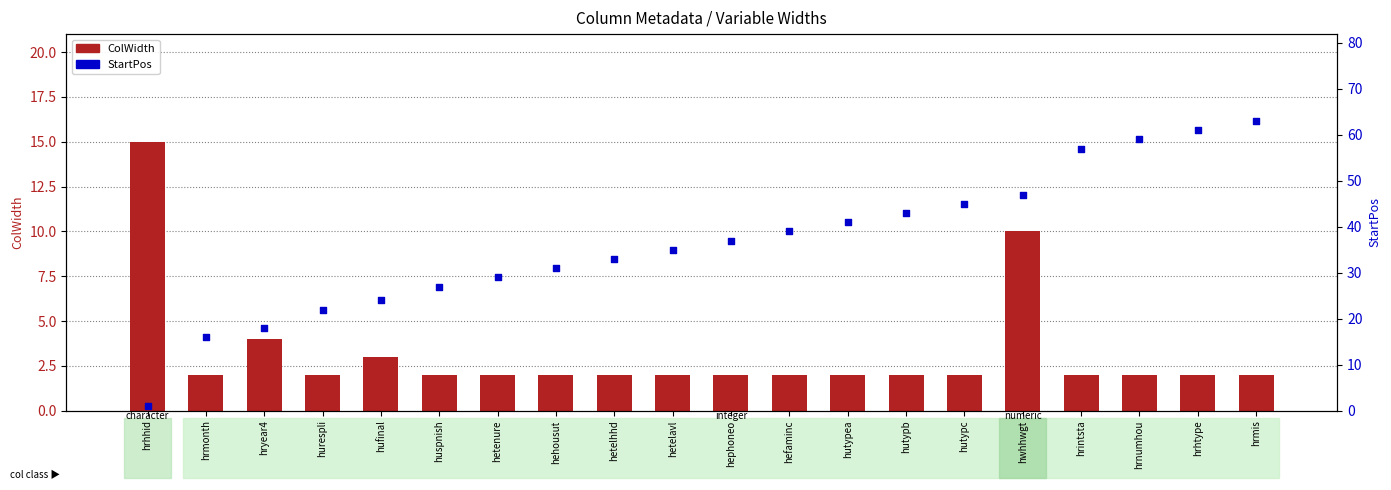

What is the total value across all series at hryear4?

22